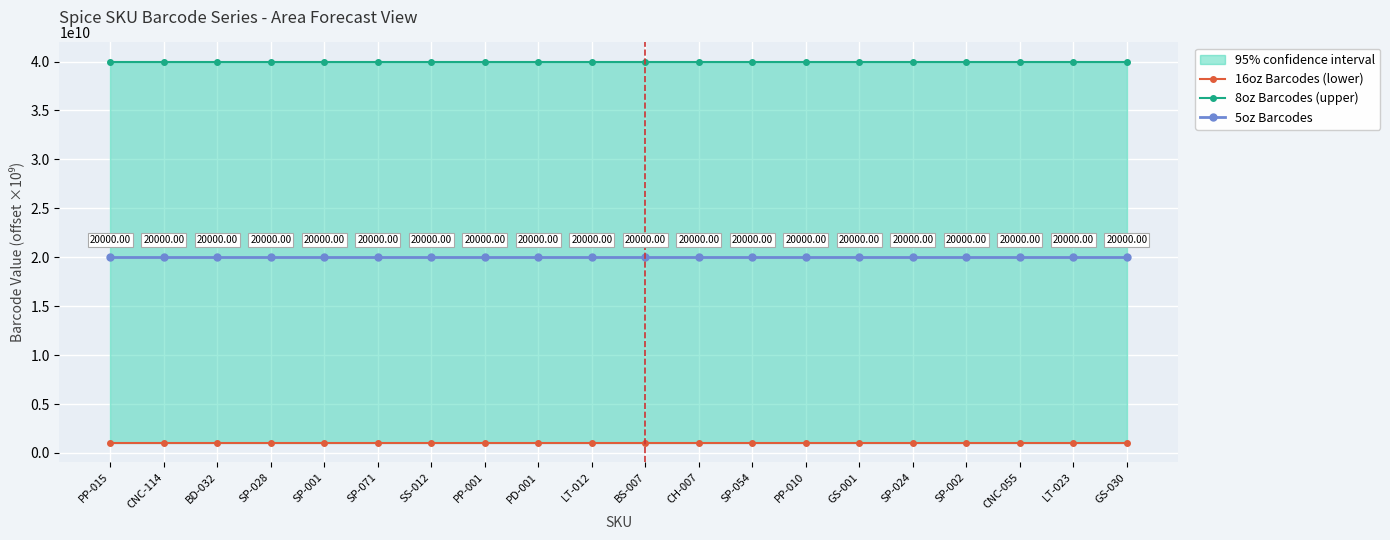

What is the sum of the 8oz Barcodes (upper) values at GS-001 and PP-015?

80000000018